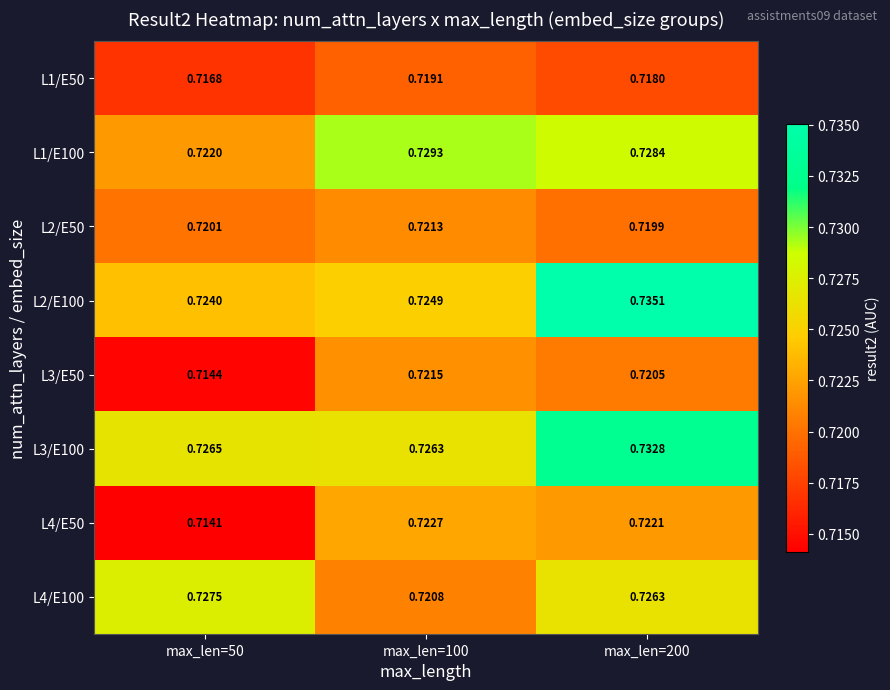

Is the value of L3/E50 at max_len=200 greater than the value of L2/E50 at max_len=200?

Yes